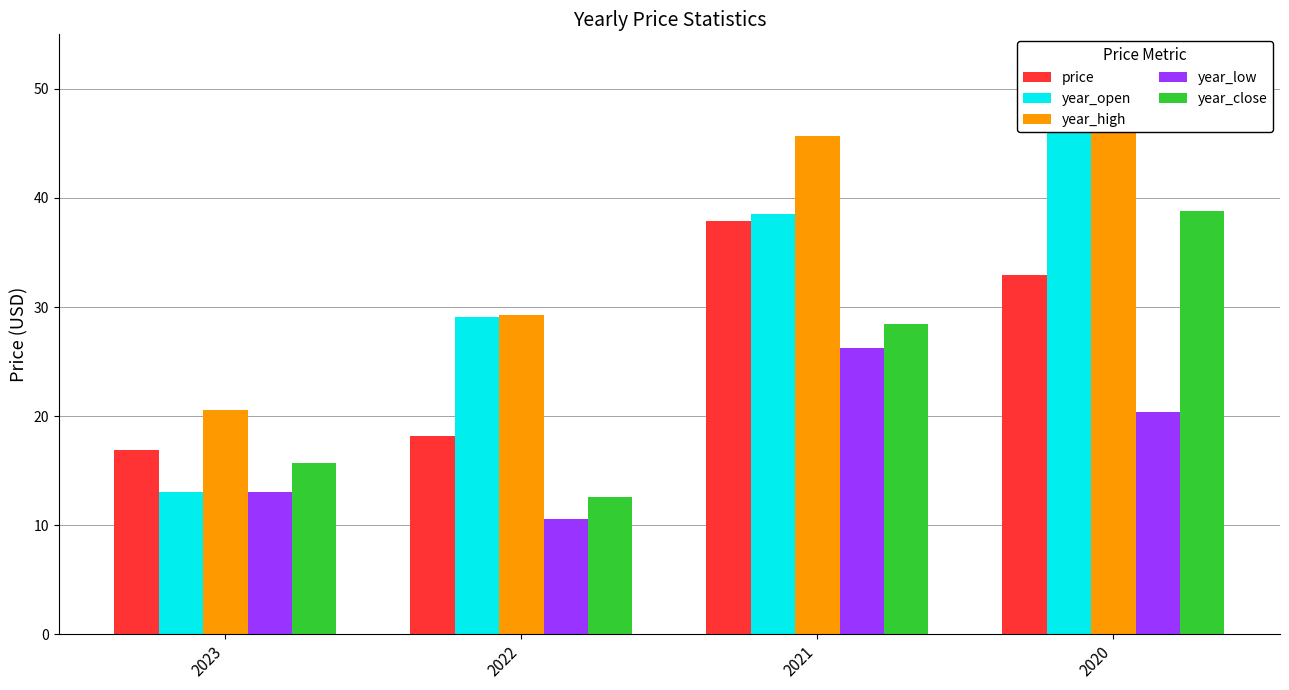

How many groups of bars are there?

4